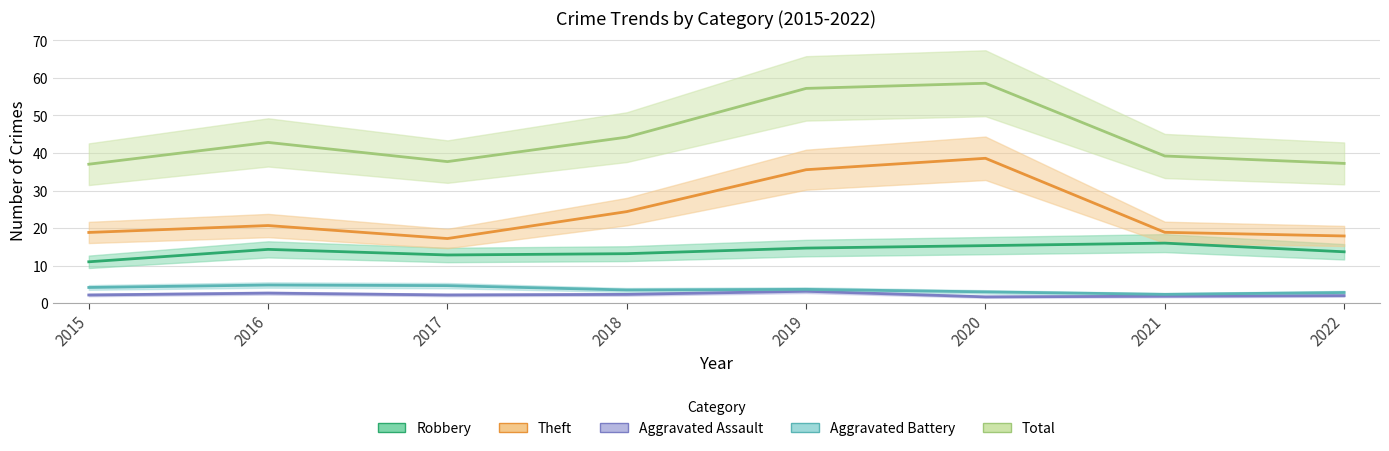

The value of Total at 2015 is 59. True or false?

False